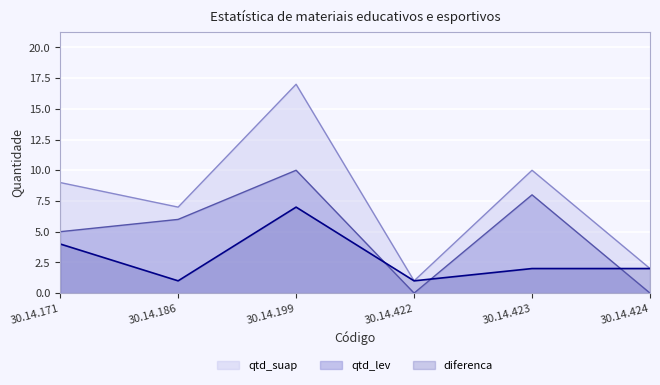

Where is qtd_lev nearest to the value 5?

30.14.171